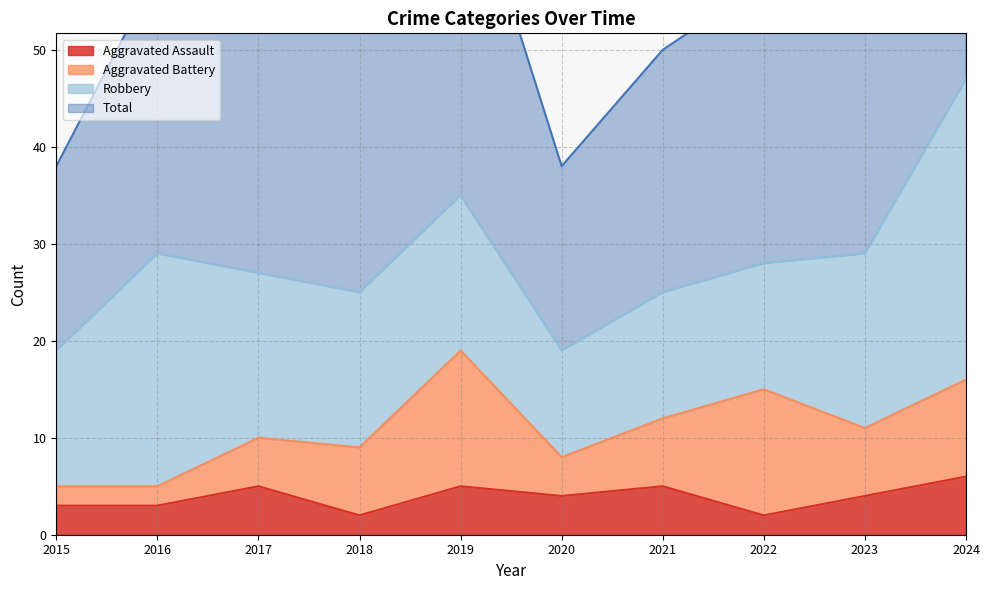

The value of Aggravated Assault at 2021 is 5. True or false?

True